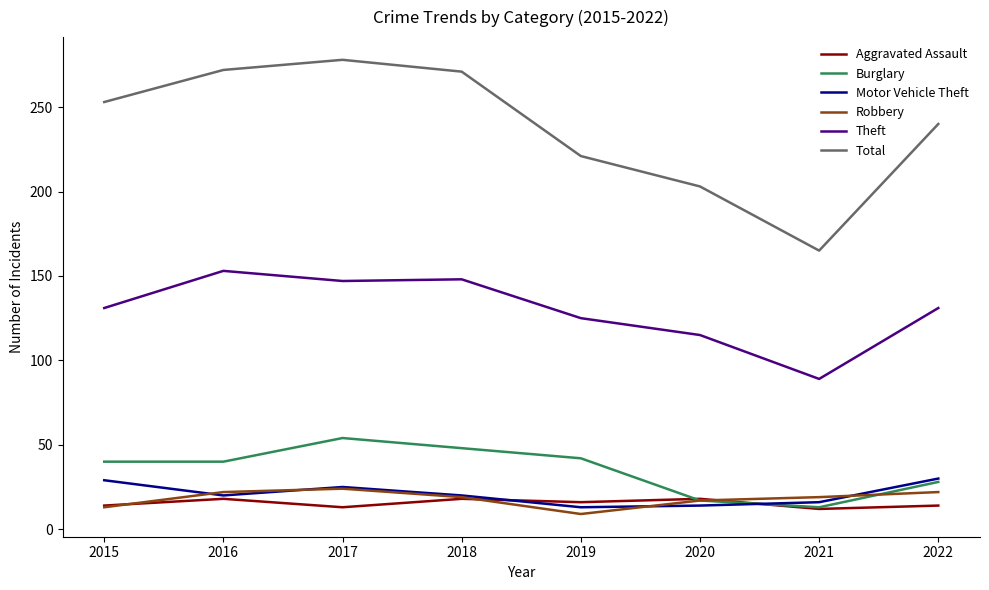

What is the greatest value displayed?

278